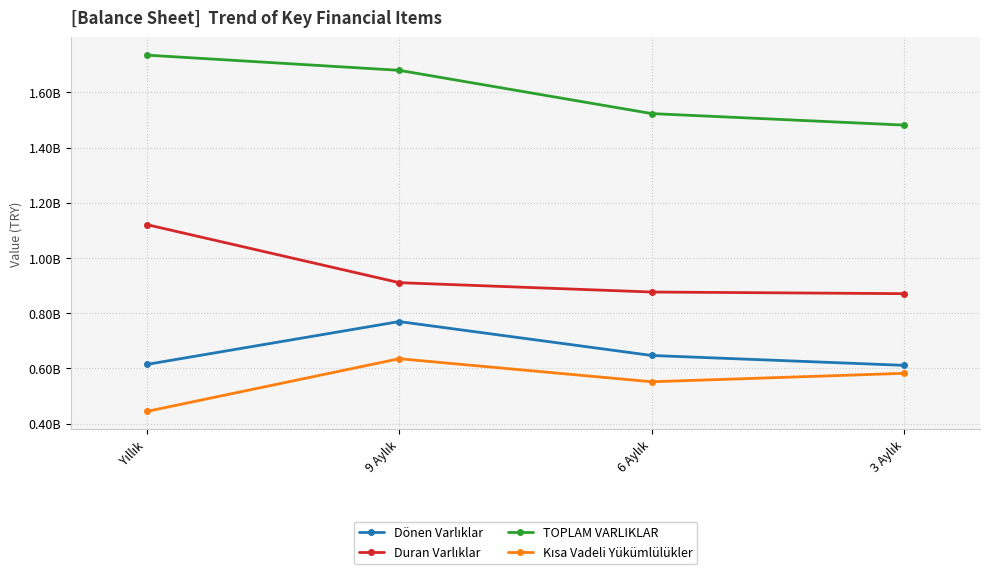

Reading right to left, transcribe all the data shown in this chart.

Dönen Varlıklar: 610923879	646744804	769627500	614207772
Duran Varlıklar: 870821374	876701399	910673168	1121199228
TOPLAM VARLIKLAR: 1481745253	1523446203	1680300668	1735407000
Kısa Vadeli Yükümlülükler: 582043401	551452340	635015730	443850403